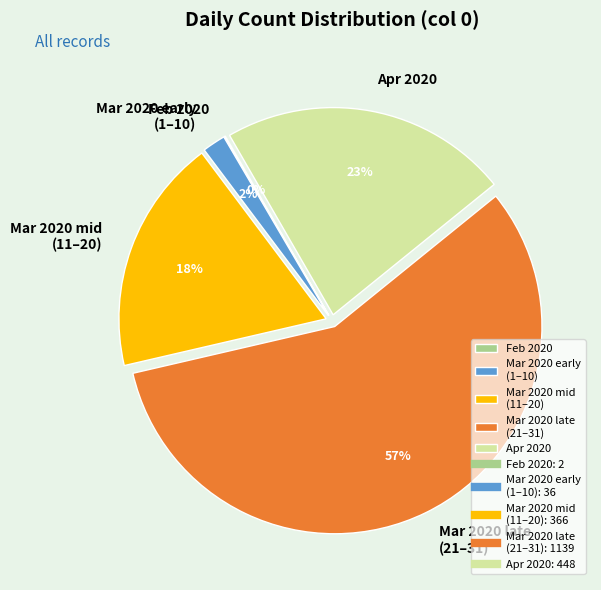

Which slice is the largest?

Mar 2020 late (21–31)